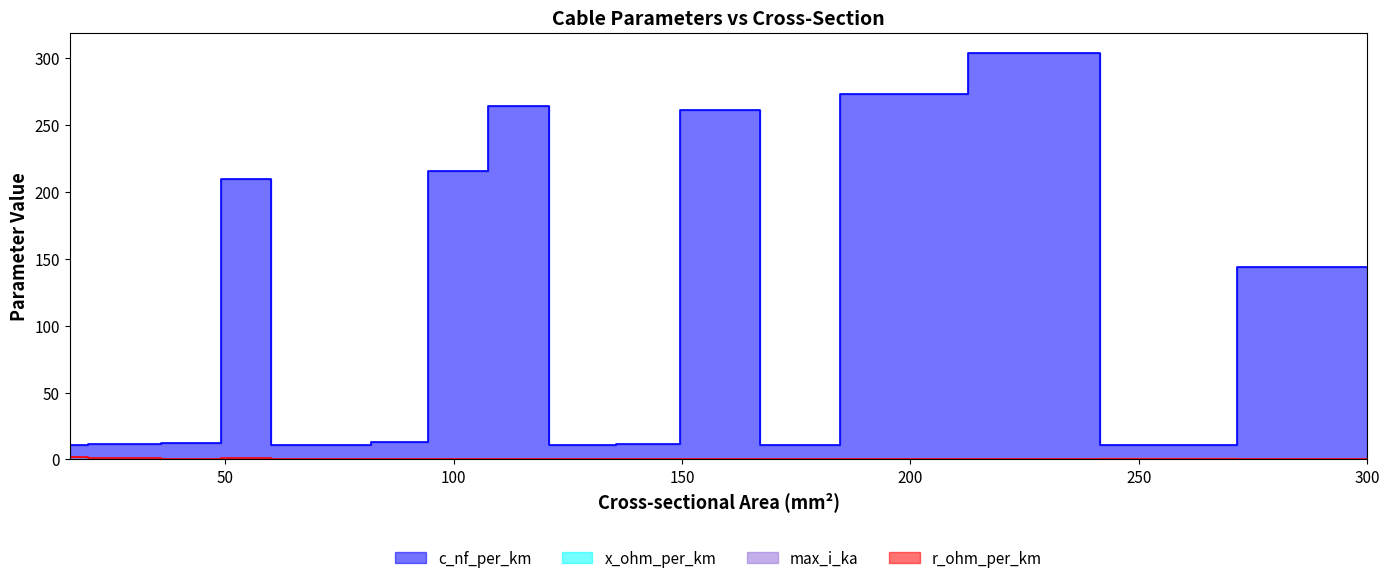

Between 150 and 50, which is larger?

150